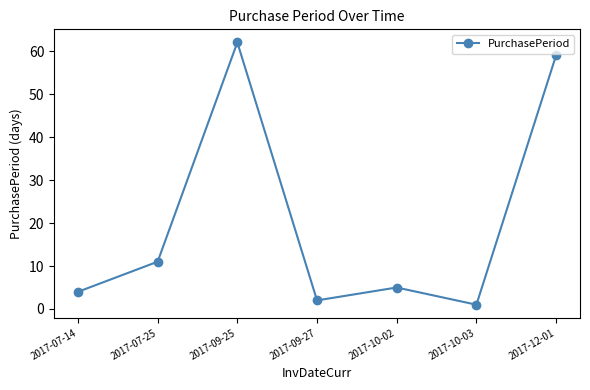

Where is the first local minimum?

2017-09-27